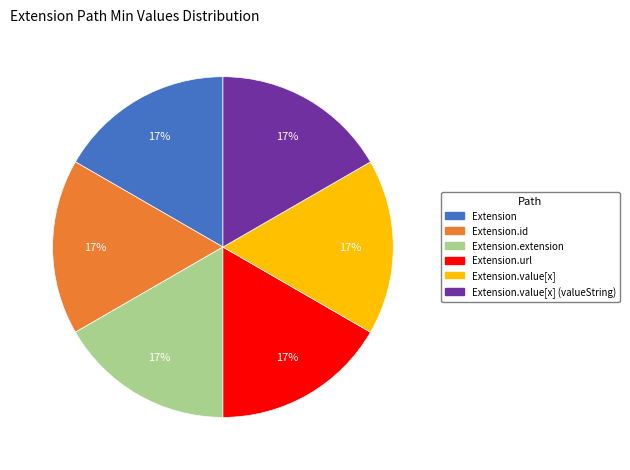

To the nearest percent, what is the average slice percentage?

17%